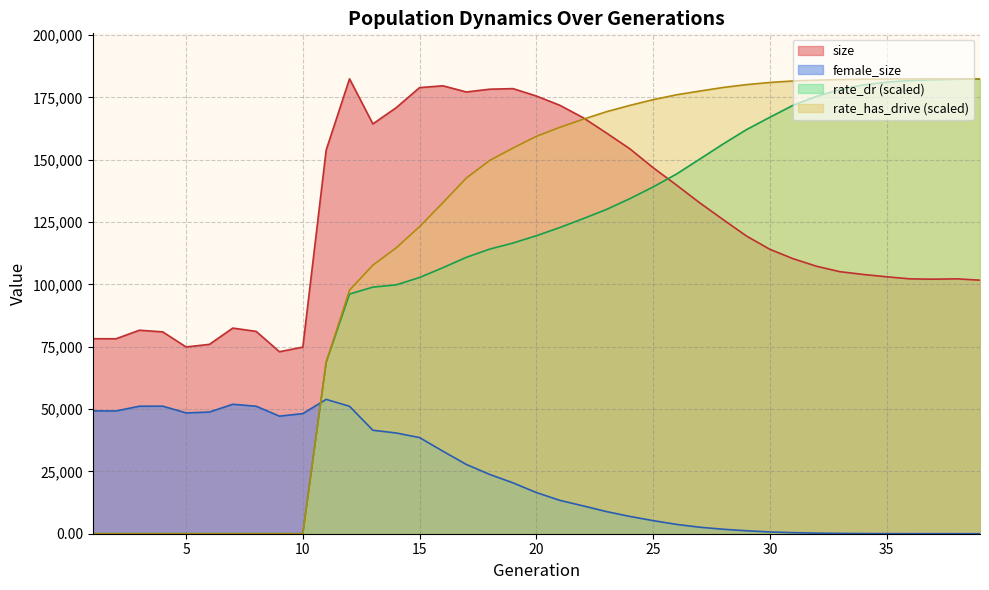

Between 18 and 20, which series saw the biggest shift?

rate_has_drive